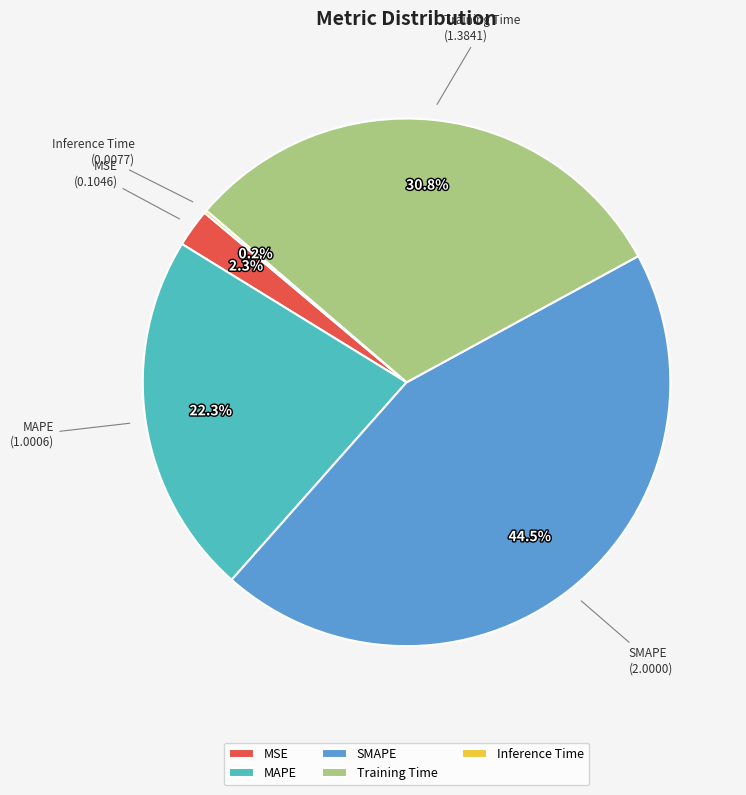

Is there any slice that represents more than half of the pie?

No